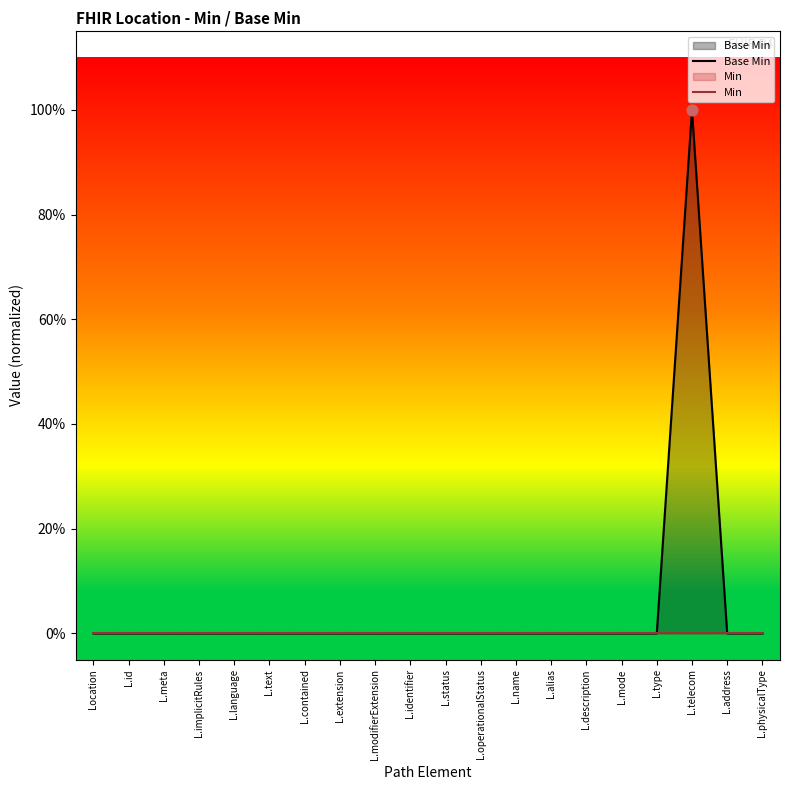

What are all the series names shown in the legend?

Base Min, Min